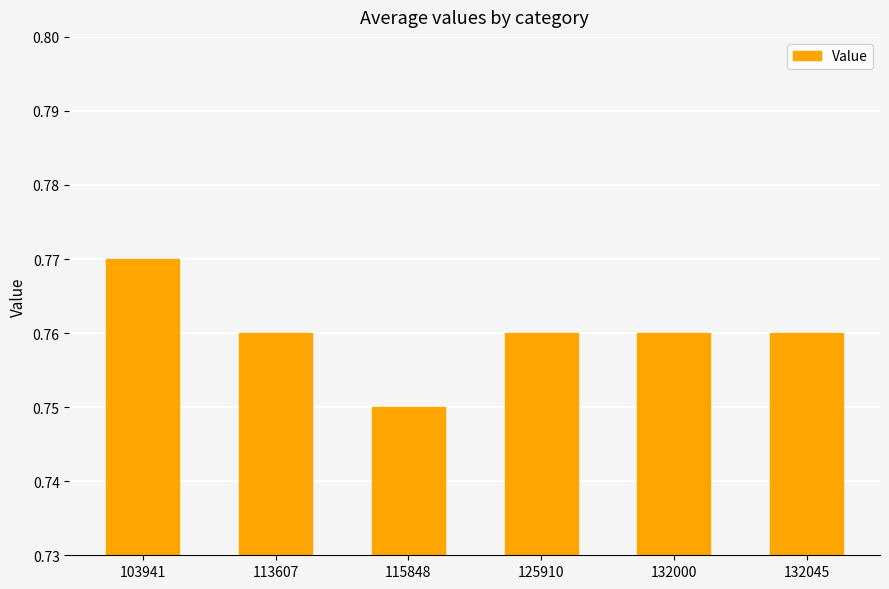

At which category does the chart reach its peak across all series?

103941